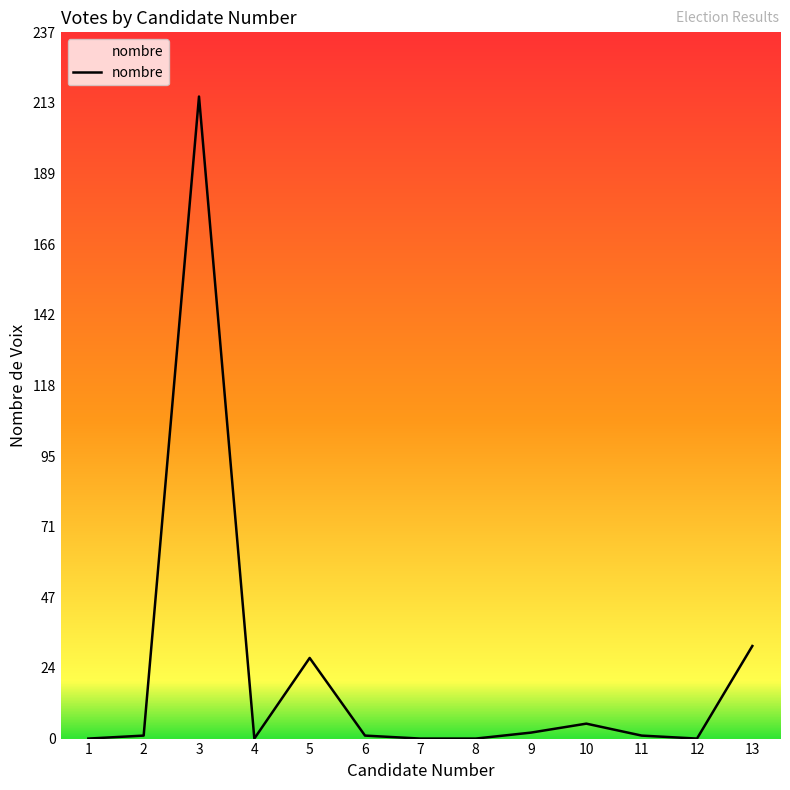

What is the difference between the second highest and second lowest values?

31